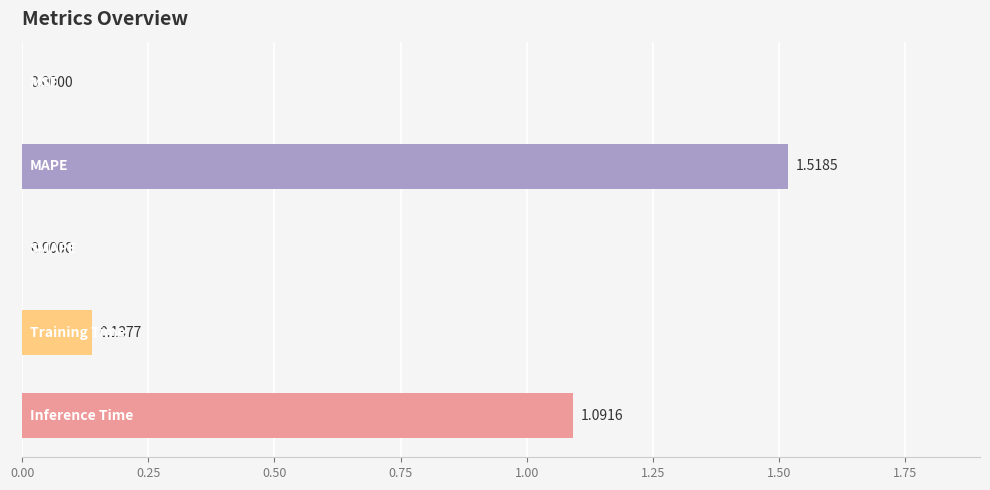

What is the sum of all values?

2.7